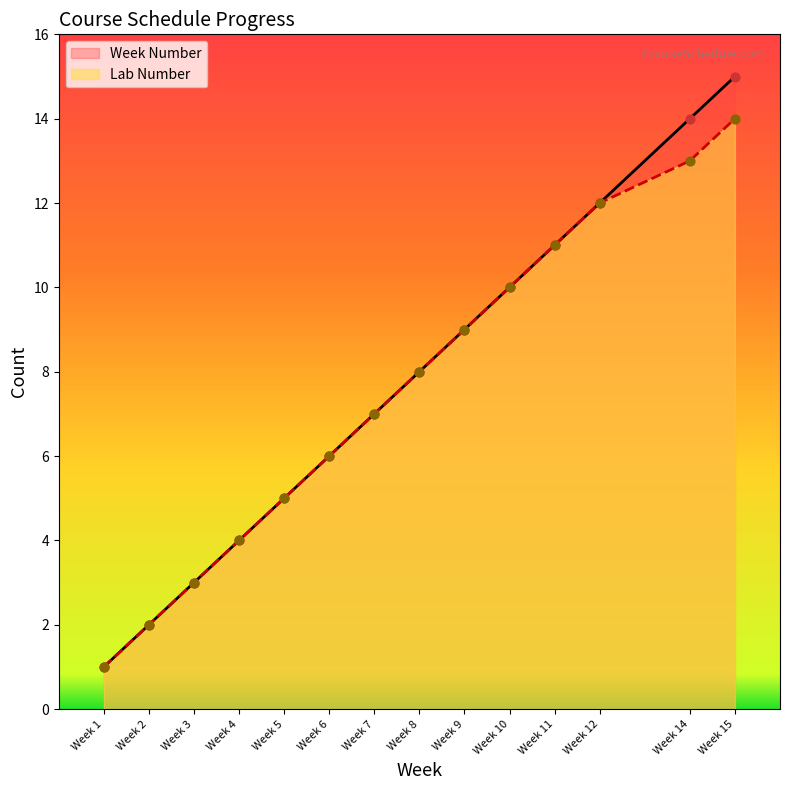

At how many categories does at least one series exceed 4?

10